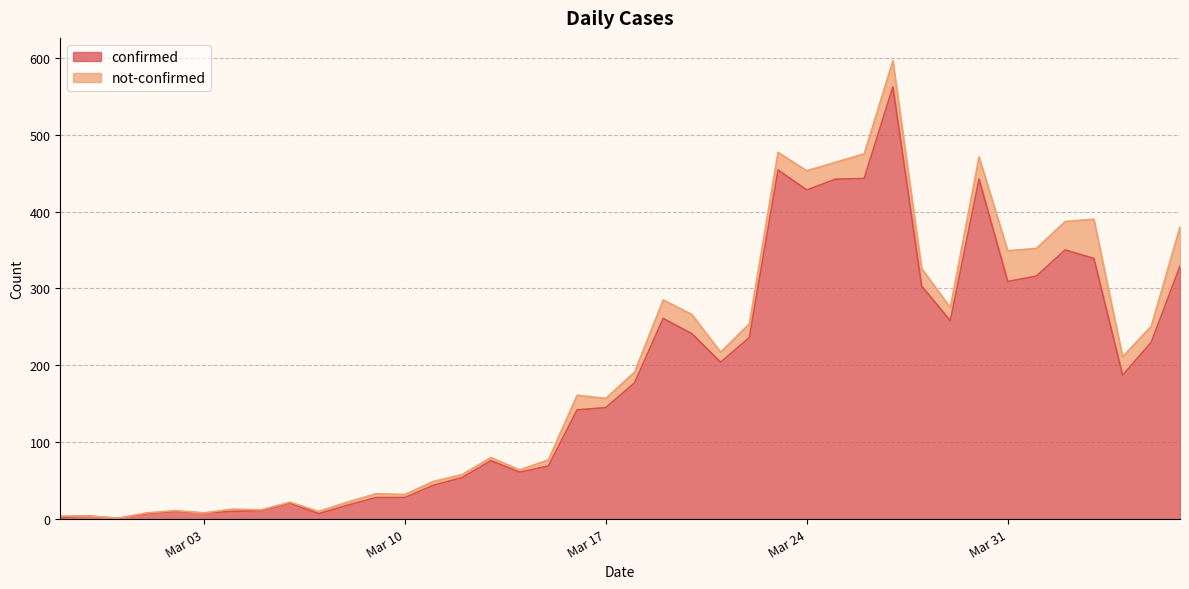

True or false: the data has more than 0 interior local peaks.

True